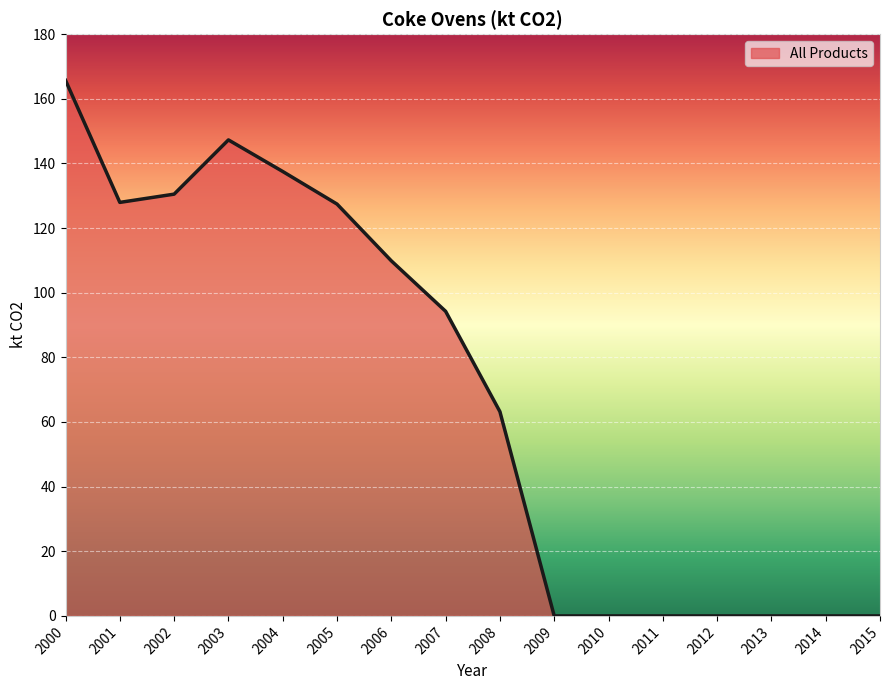

What is the maximum value shown in the chart?

165.7